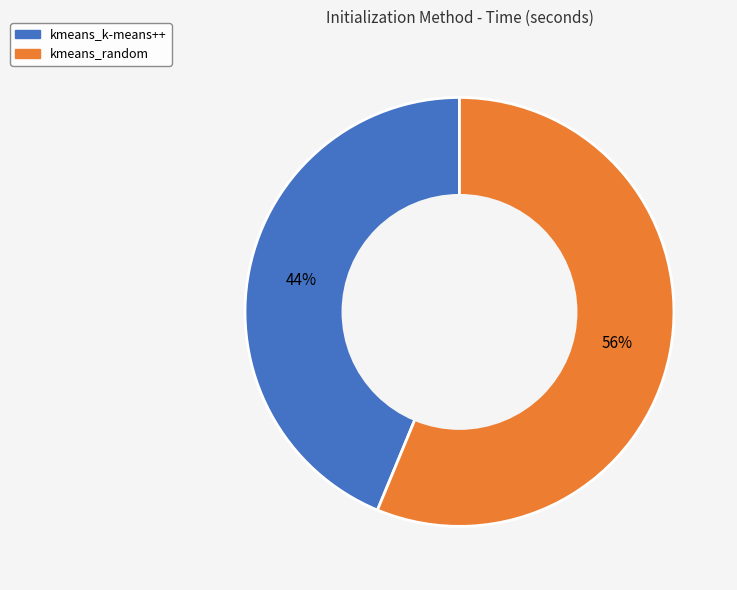

Rank the categories by value from lowest to highest.

kmeans_k-means++, kmeans_random